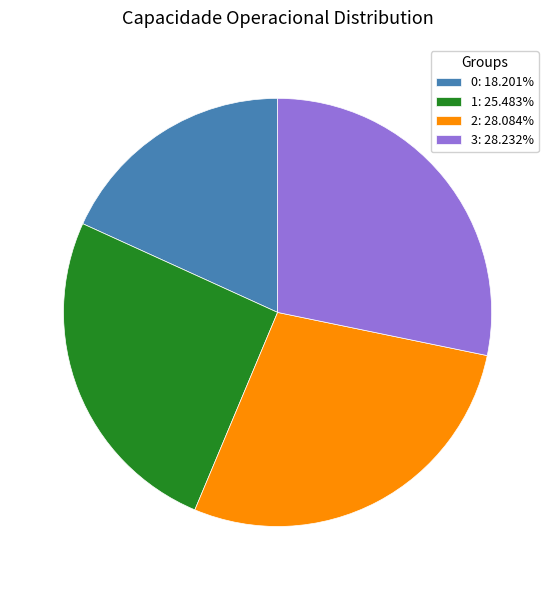

Between 1 and 0, which is larger?

1